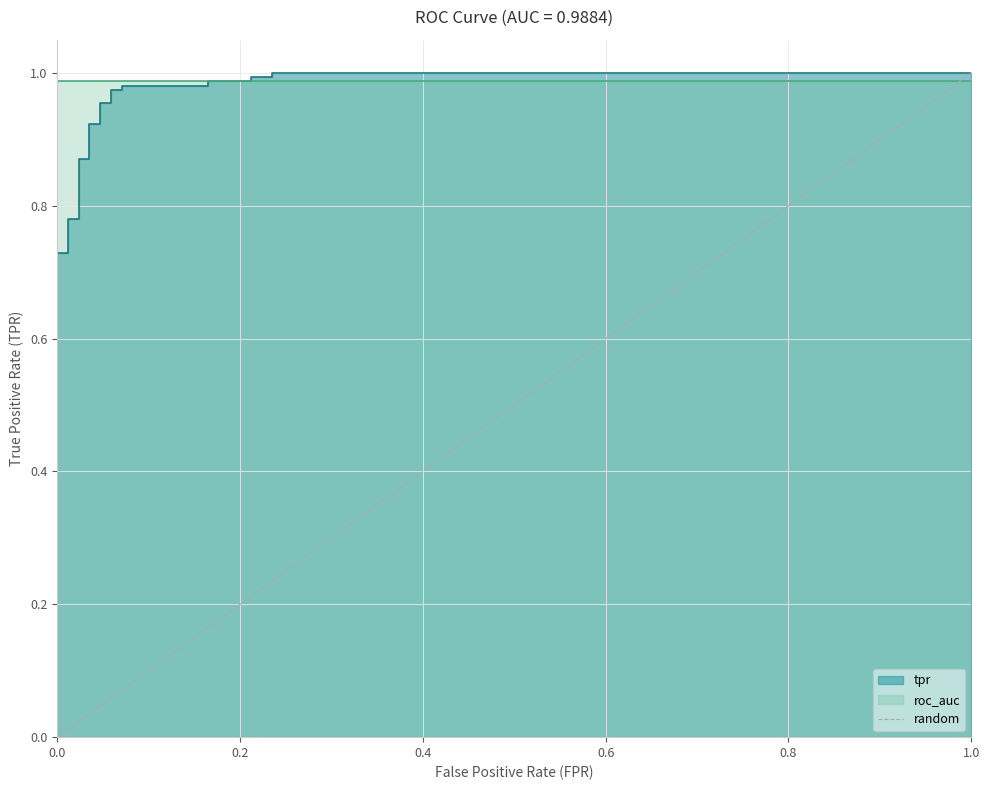

The value at 0.2 is 1. True or false?

True